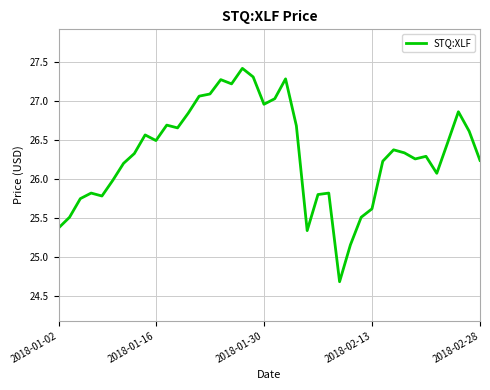

What is the maximum value shown in the chart?

27.4